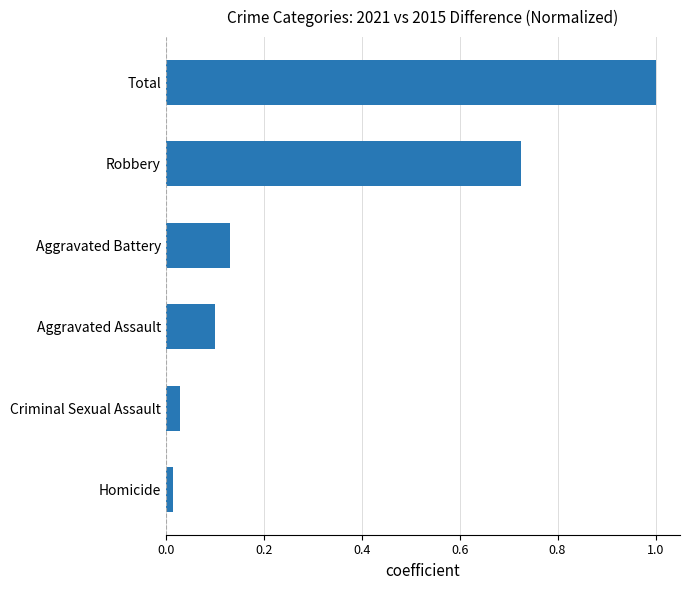

Which has a higher value, Criminal Sexual Assault or Aggravated Assault?

Aggravated Assault